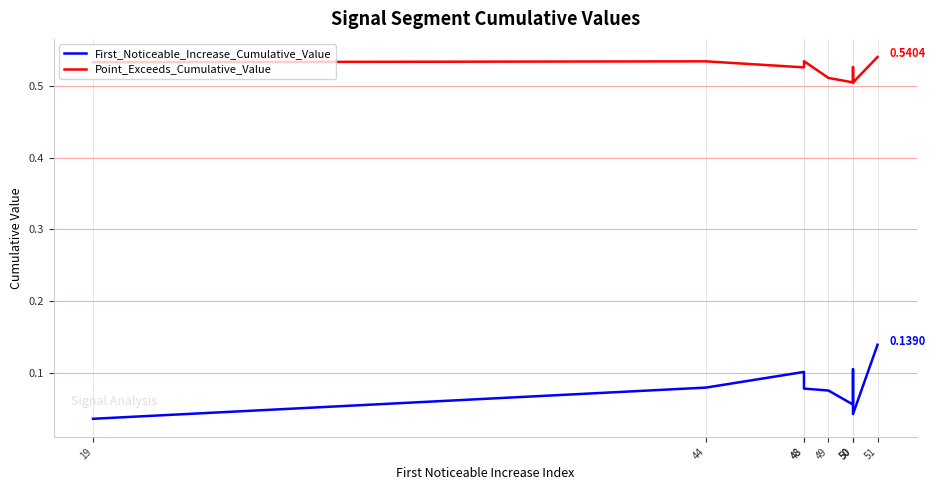

True or false: Point_Exceeds_Cumulative_Value has more than 2 interior local peaks.

True